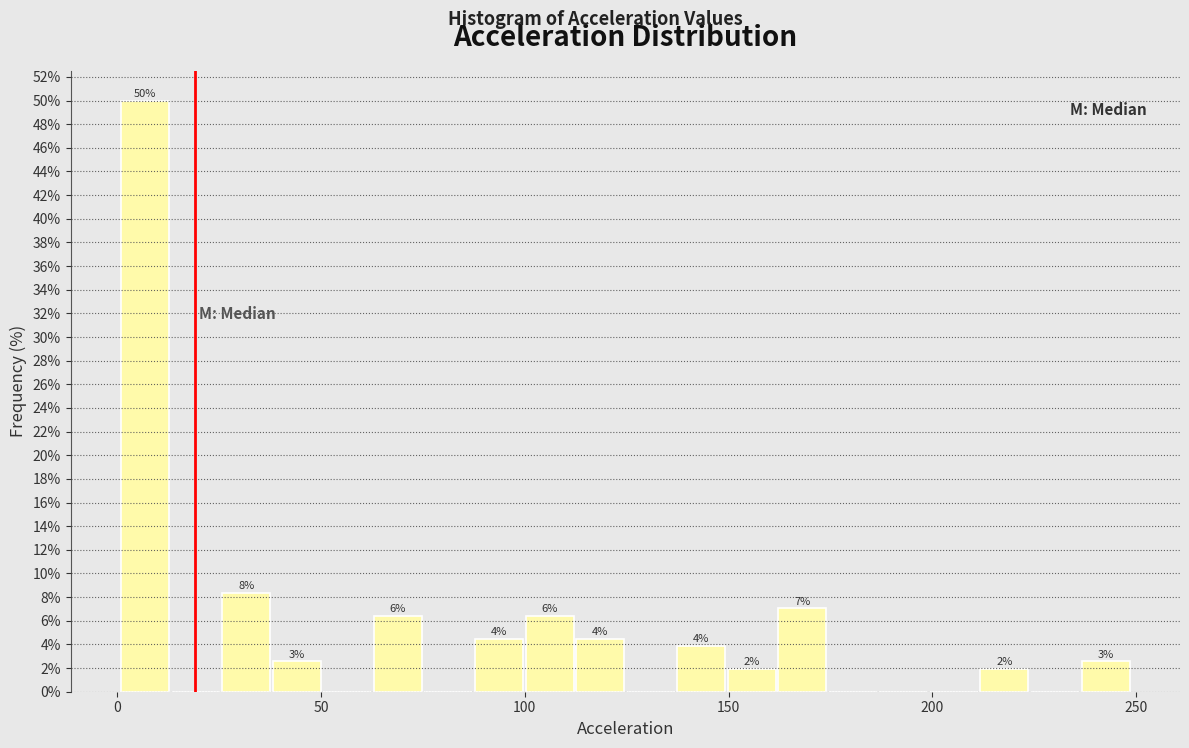

Around what value on the x-axis is the tallest bar? Give the approximate position of its centre, as read against the axis.

5